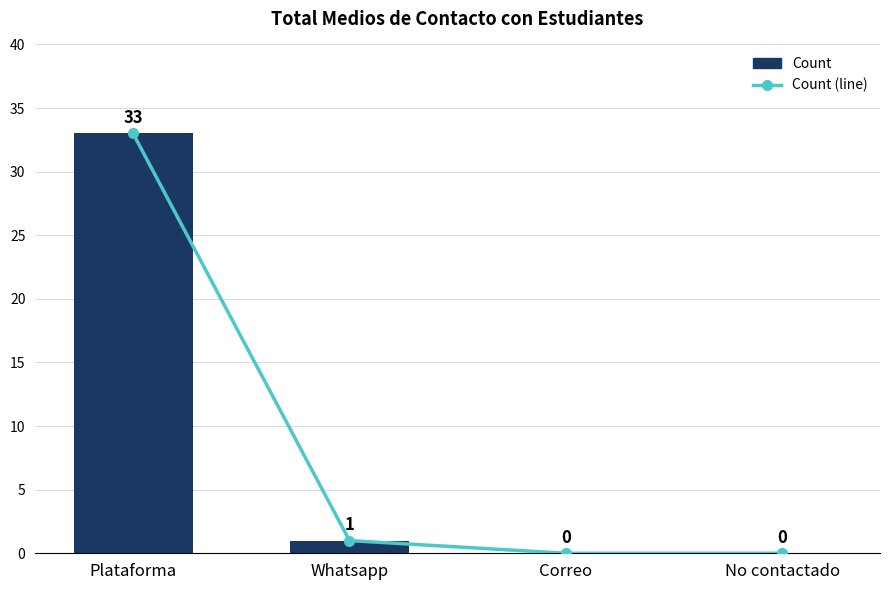

What are all the series names shown in the legend?

Count, Count (line)